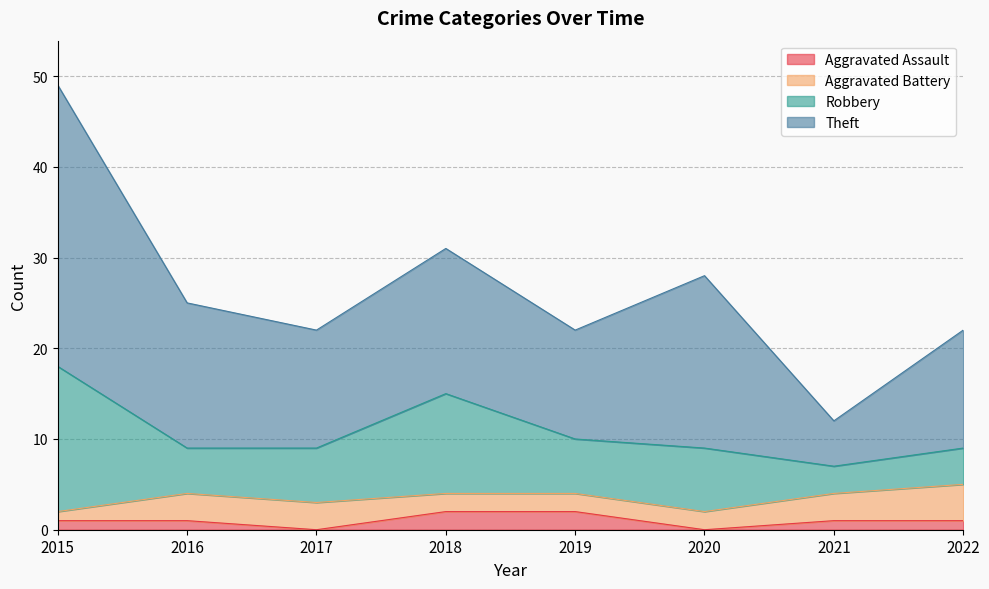

At which category is the sum across all series the highest?

2015